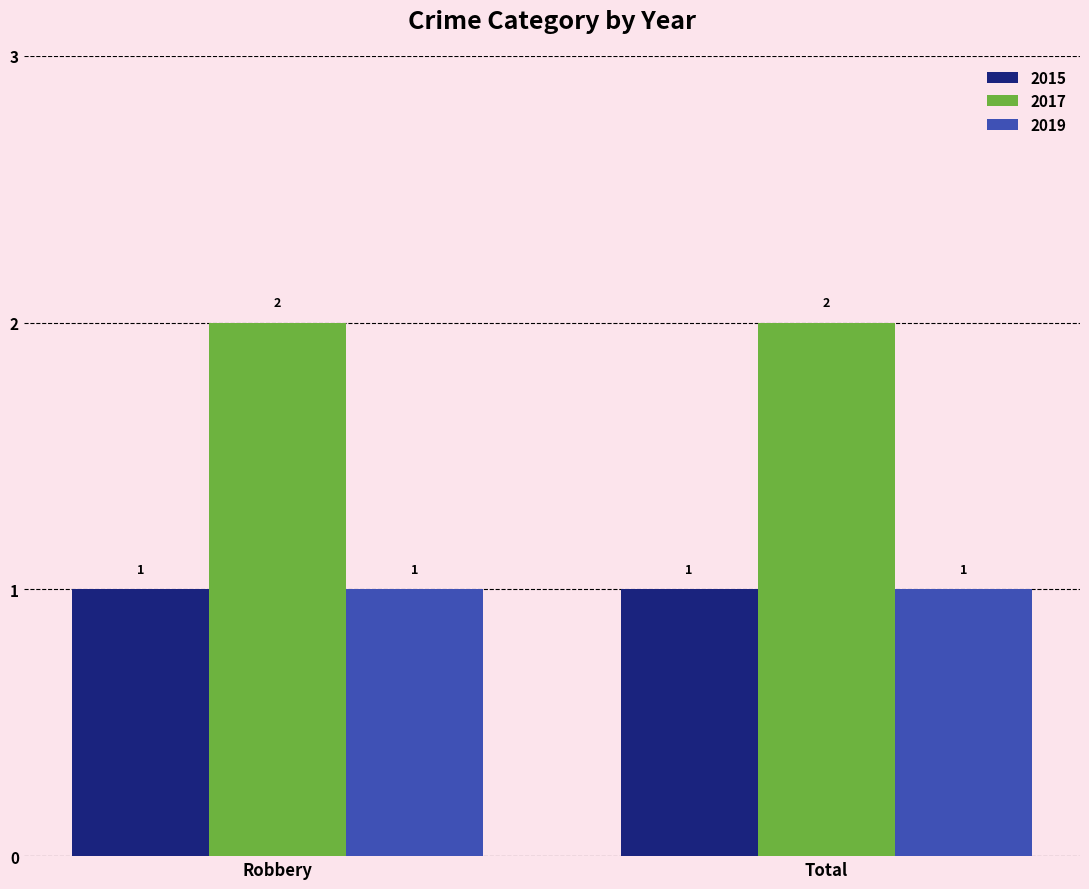

What is the total value across all series at Robbery?

4